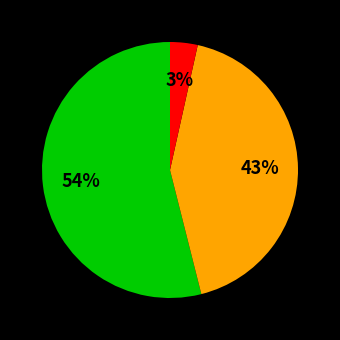

How many slices are in this pie chart?

3